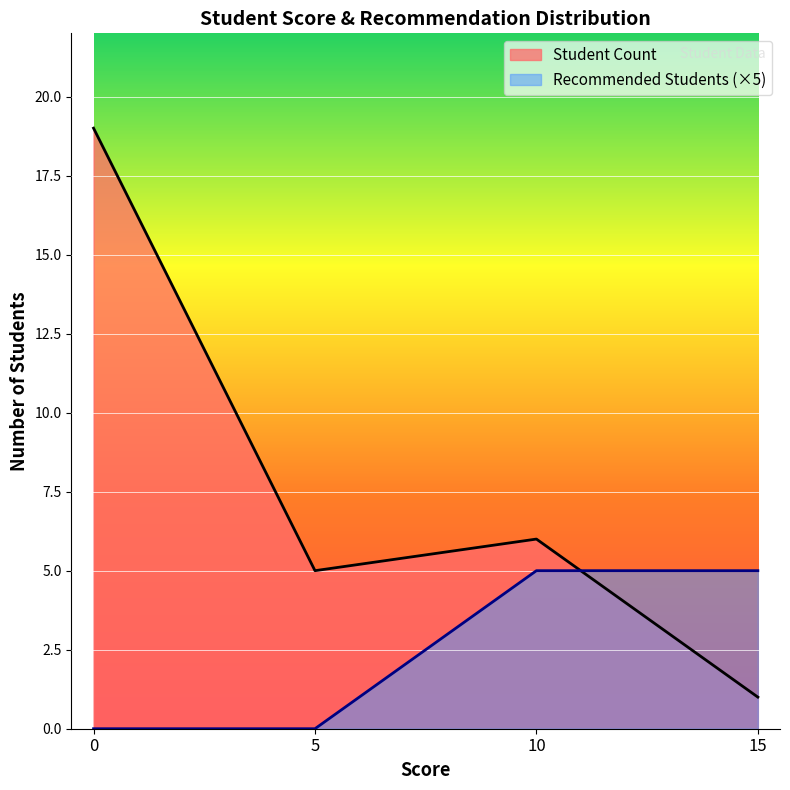

Rank the categories by value from highest to lowest.

0, 10, 5, 15